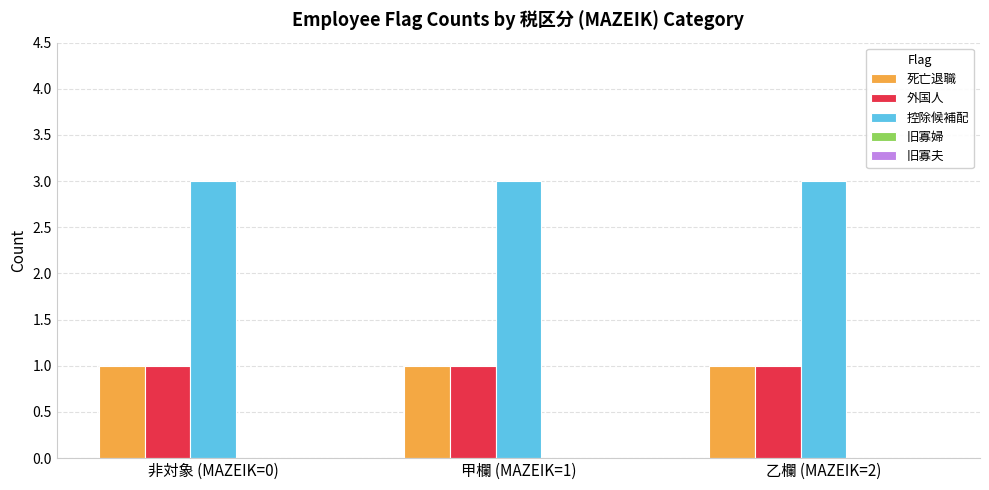

What is the maximum value shown in the chart?

3